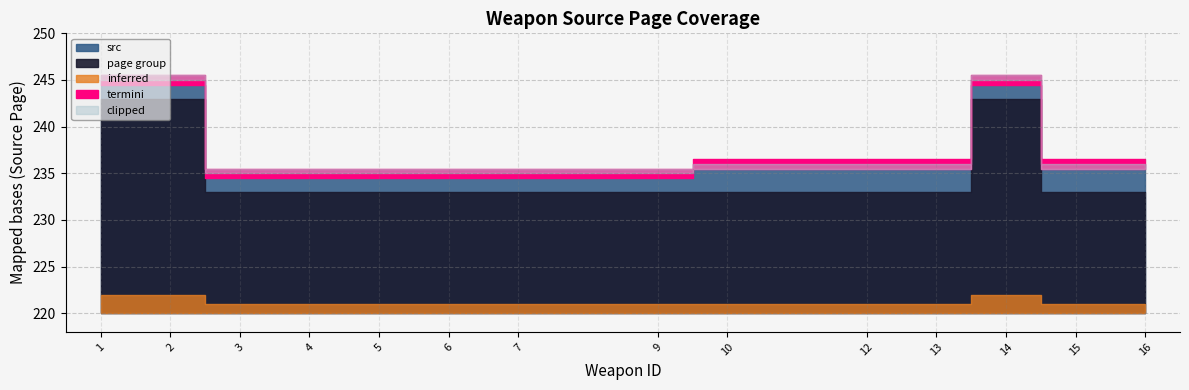

Which has a higher value, 15 or 10?

15